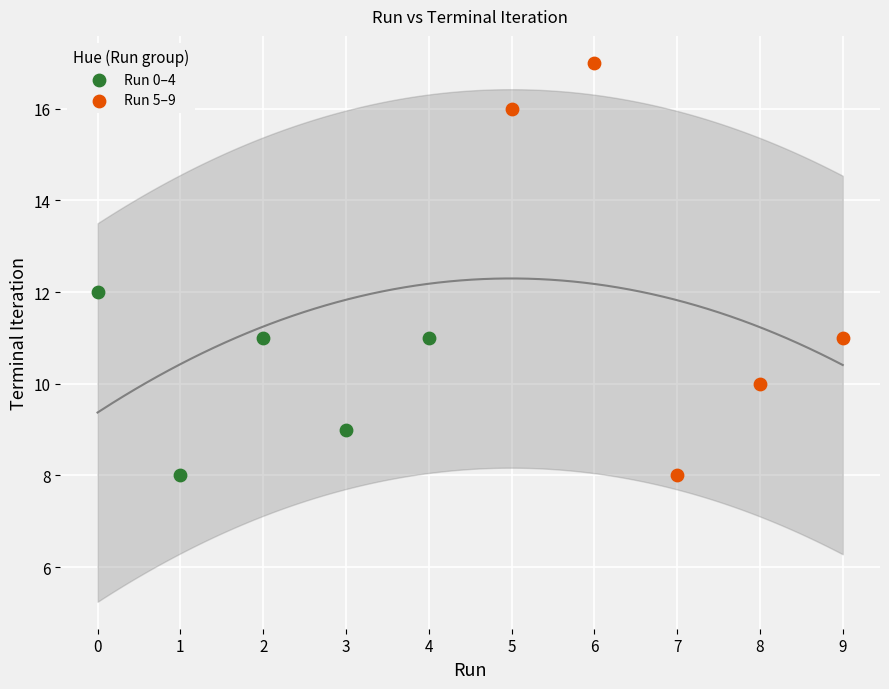

Which series has the largest Y range (max minus min)?

Run 5–9